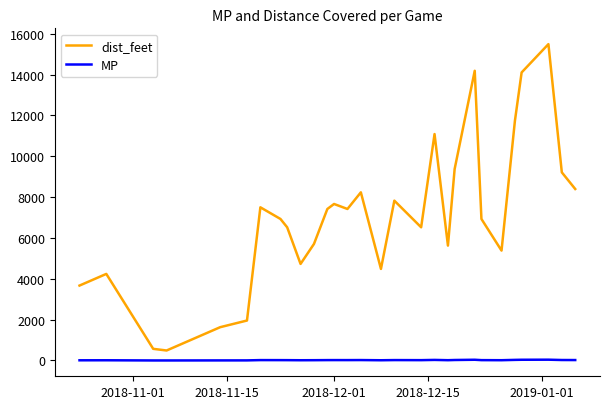

Which series has the largest range (max minus min)?

dist_feet